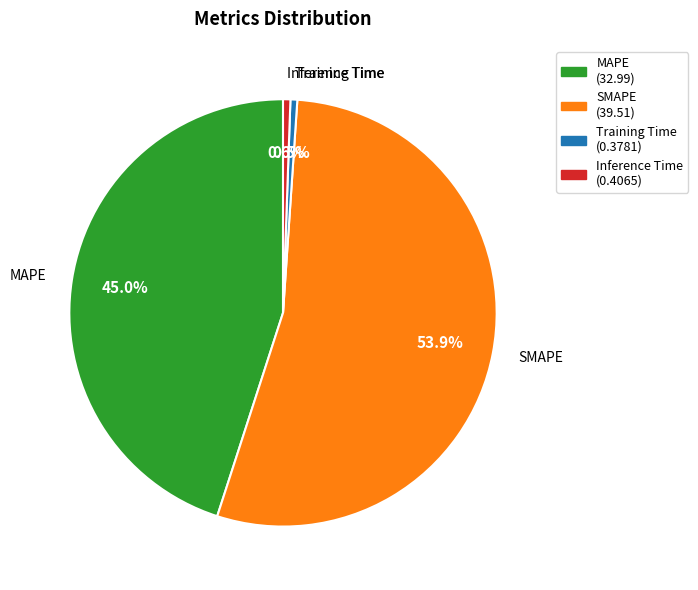

Between SMAPE and MAPE, which is larger?

SMAPE